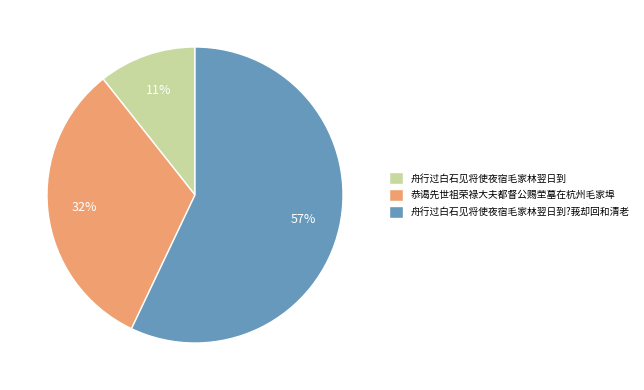

Rank the categories by value from highest to lowest.

舟行过白石见将使夜宿毛家林翌日到?莪却回和清老, 恭谒先世祖荣禄大夫都督公赐茔墓在杭州毛家埠, 舟行过白石见将使夜宿毛家林翌日到